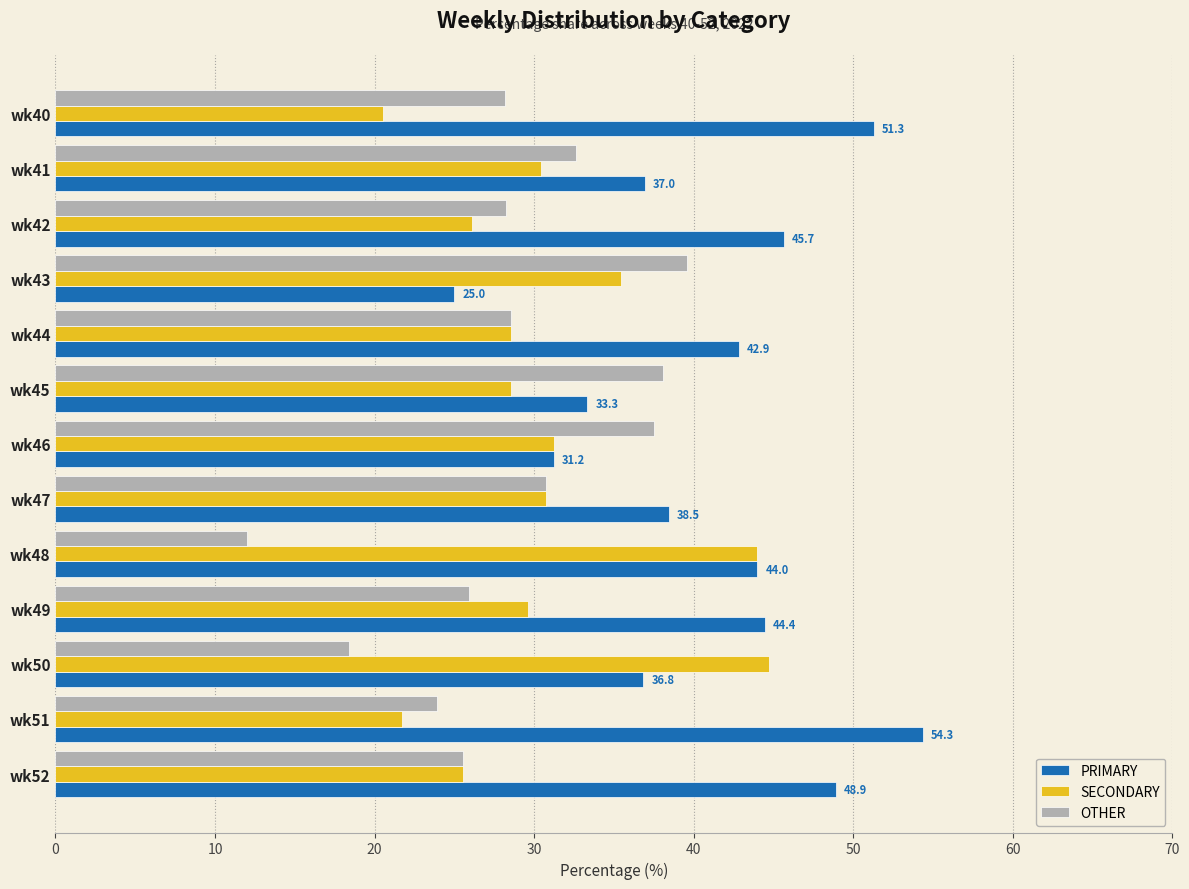

True or false: OTHER has a value of 23.9 at wk51.

True